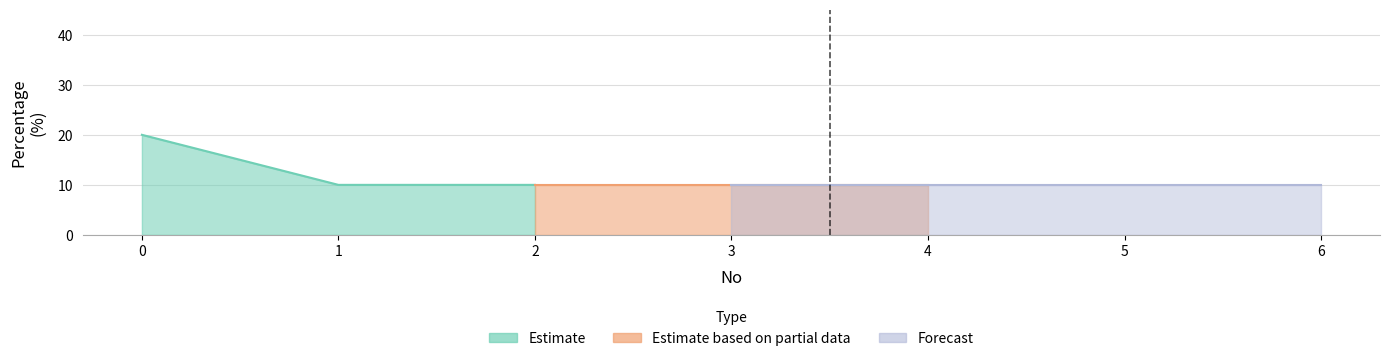

List the labels in order of value, smallest first.

1, 2, 3, 4, 5, 6, 0